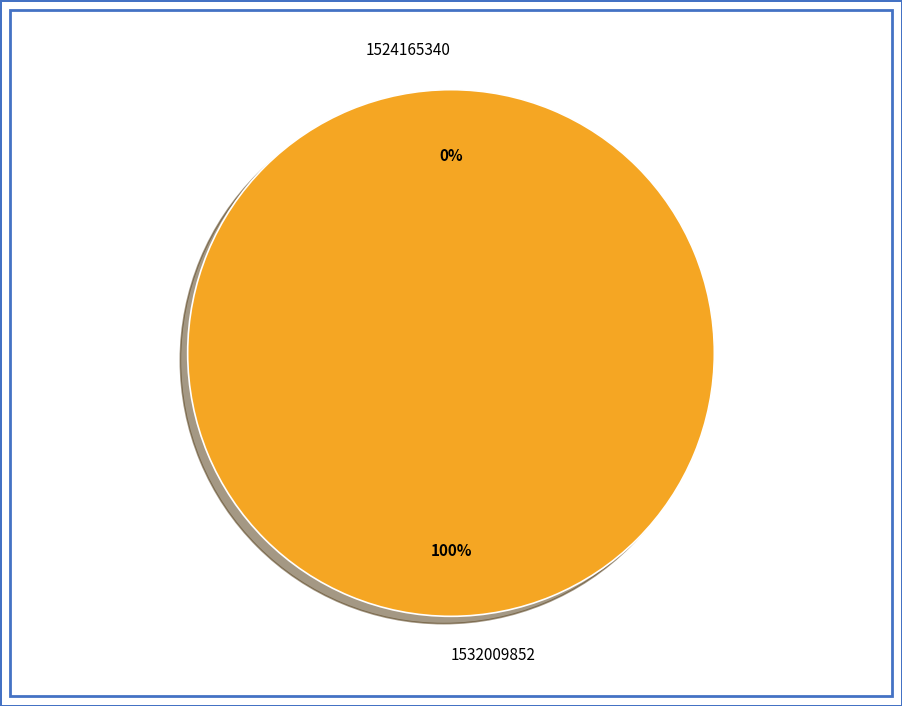

To the nearest percent, what percentage of the pie is 1532009852?

100%